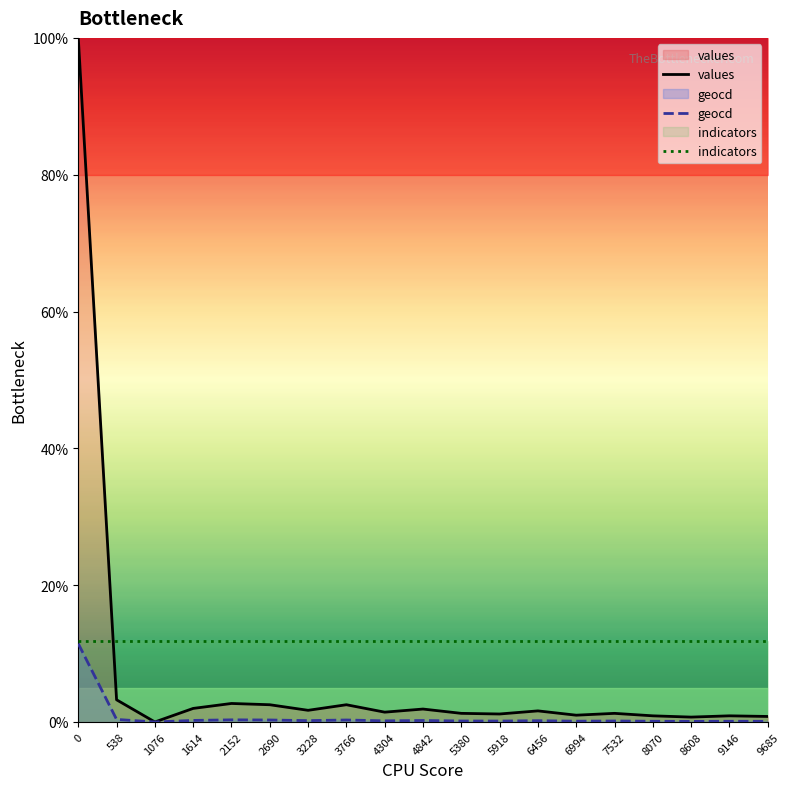

What are all the series names shown in the legend?

values, geocd, indicators